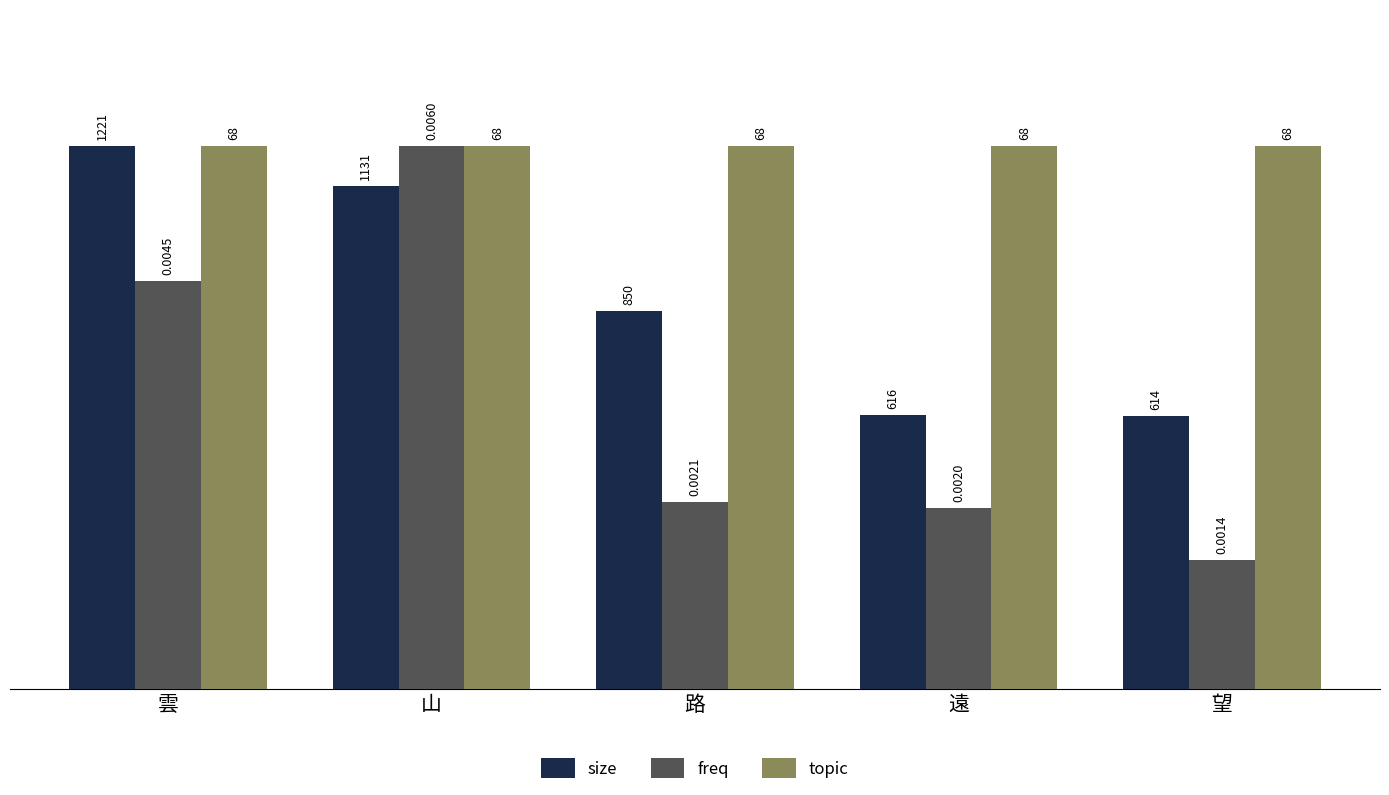

At which label does size first exceed 850?

雲